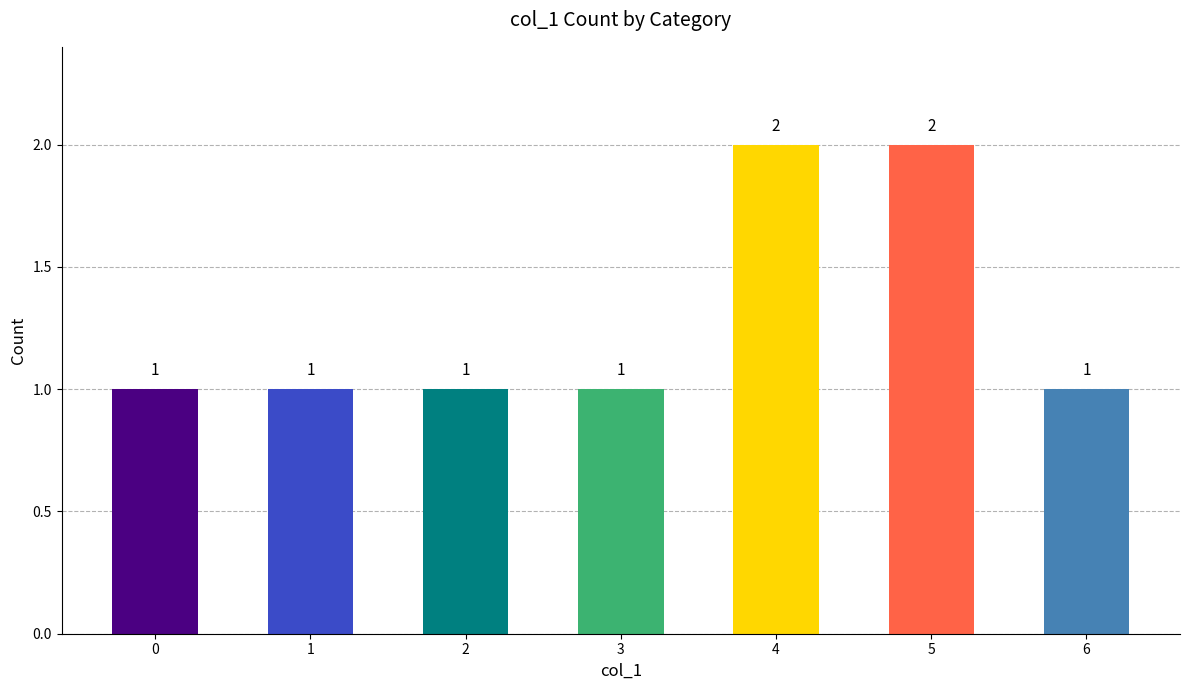

True or false: the data shows 3 at 4.

False